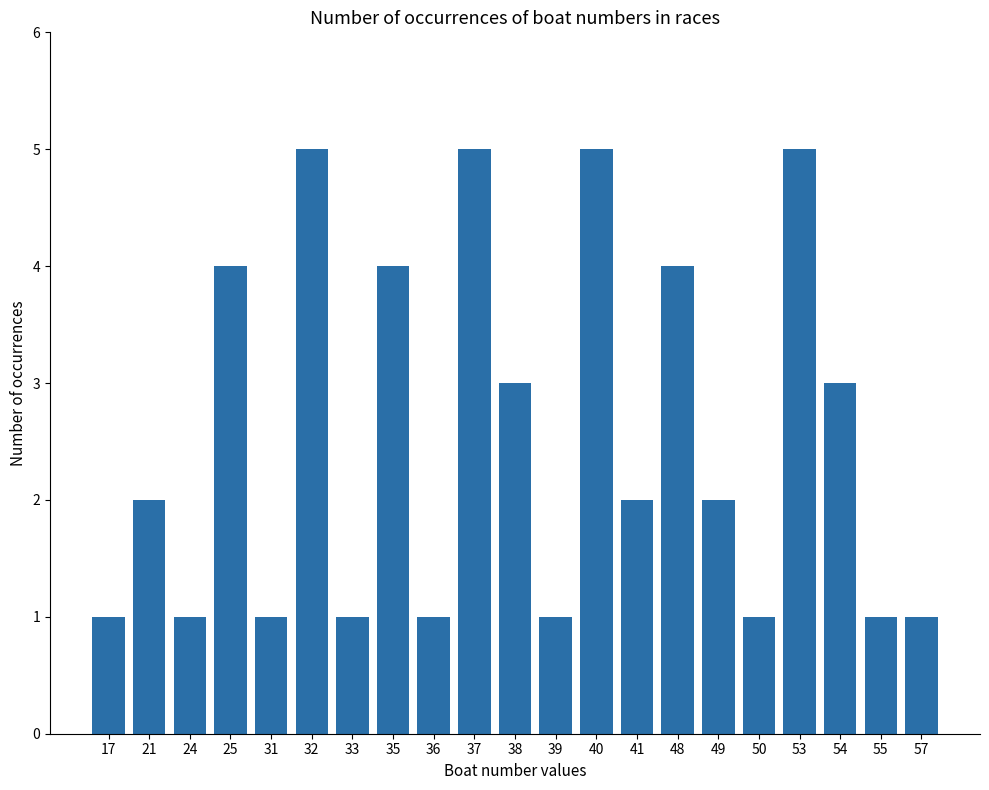

What is the sum of the values at 25 and 40?

9